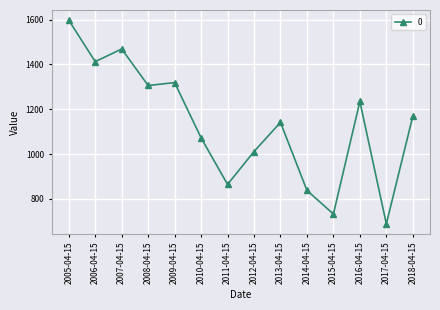

What is the sum of all values?

15855.2